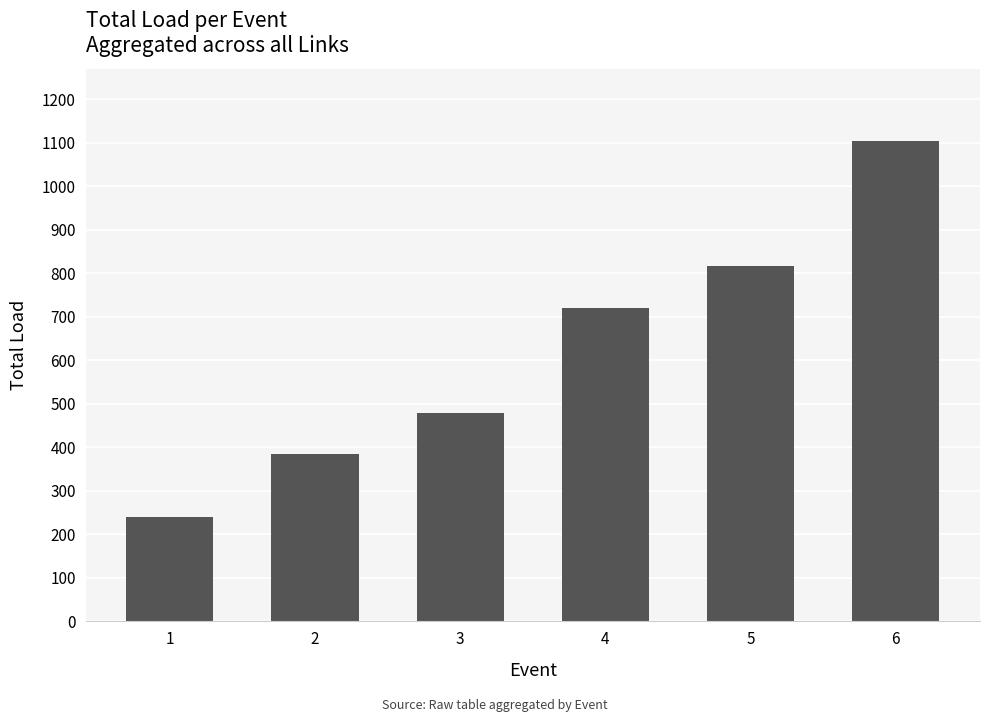

At which label is the value closest to 672?

4